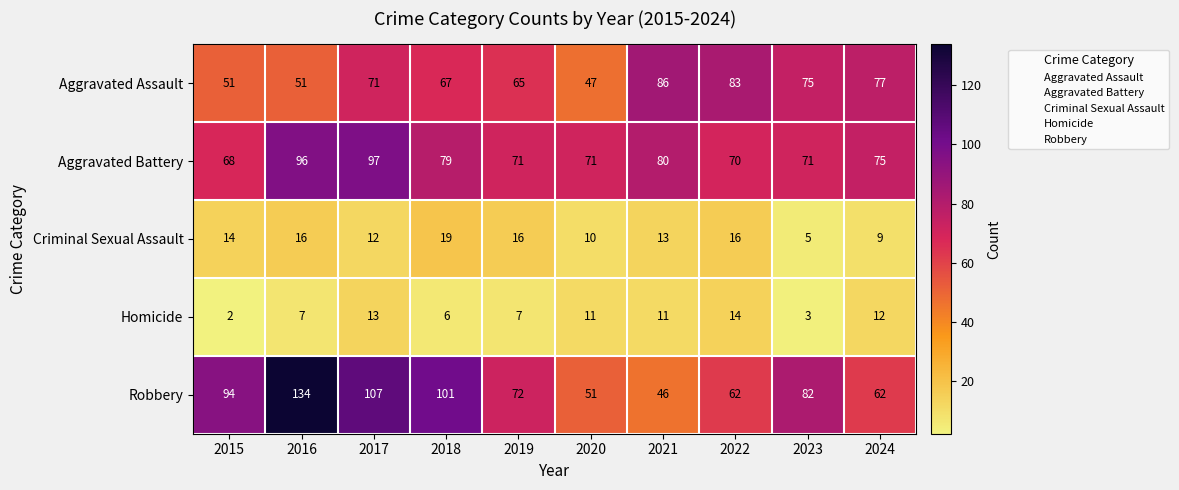

What is the sum of all Criminal Sexual Assault values?

130